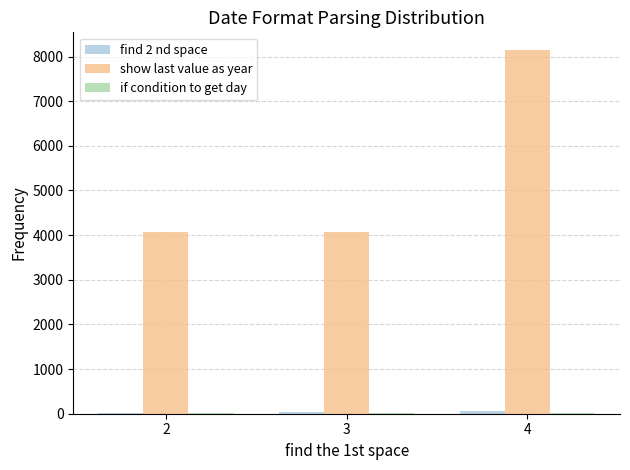

Between 2 and 4, which series saw the biggest shift?

show last value as year